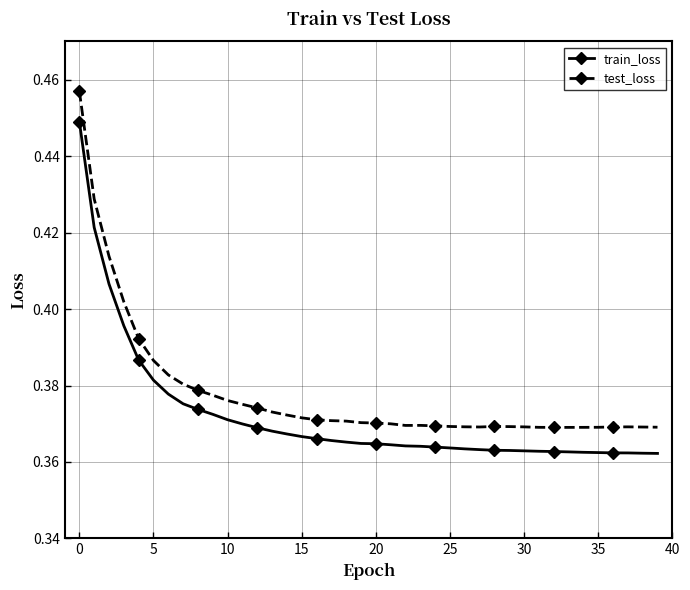

How many train_loss values are between 0 and 1?

40